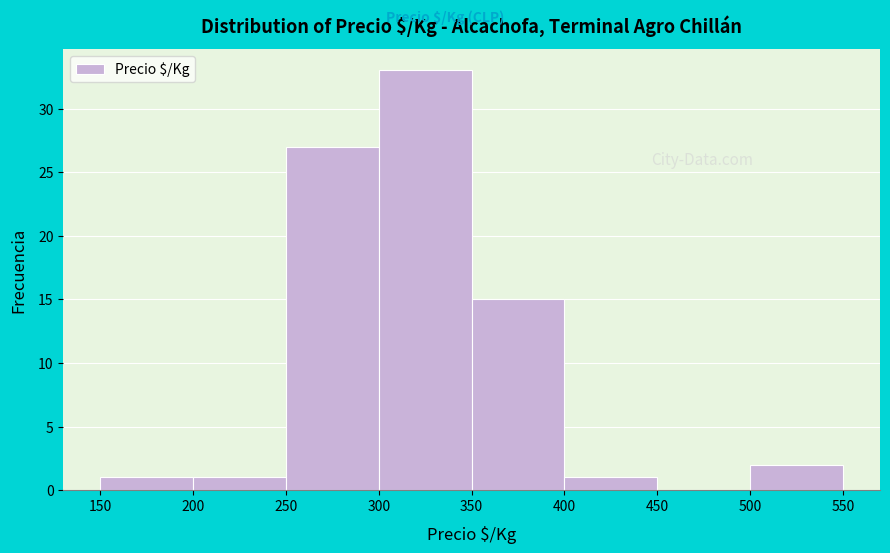

How tall is the bar that spans 200 to 250 on the x-axis? The values are not printed on the chart, so give them approximately, as read against the axis.

1